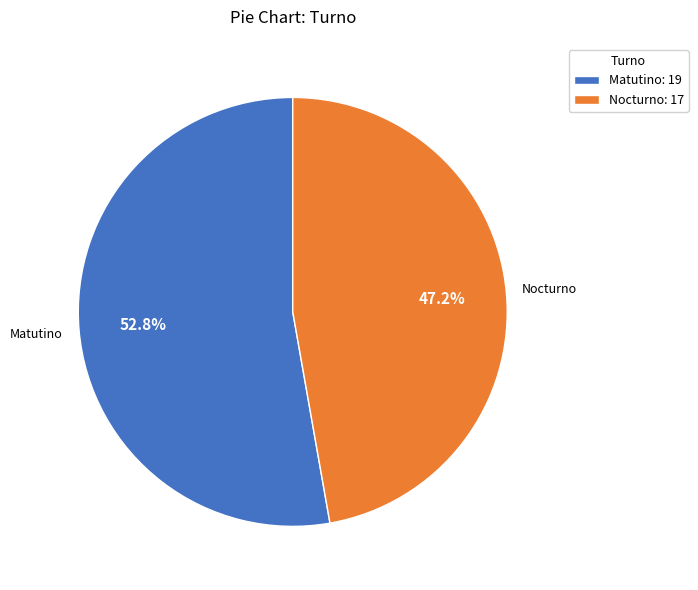

What is the ratio of the value at Matutino: 19 to the value at Nocturno: 17?

1.1